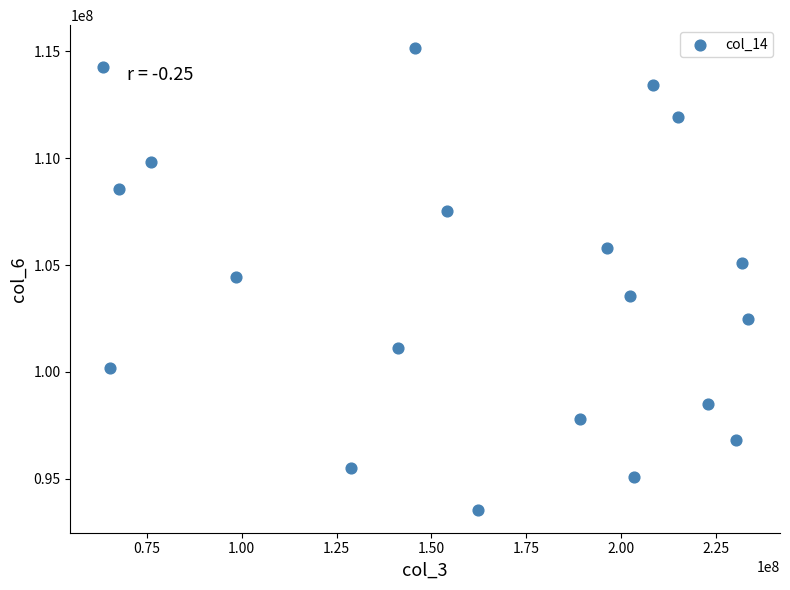

What is the range of X values (max minus min)?

170043112